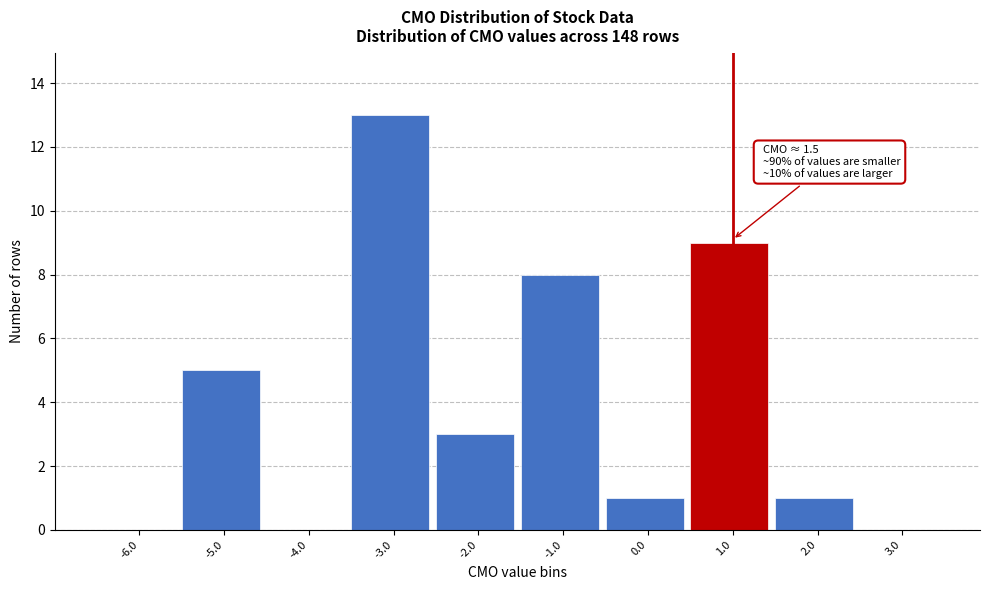

Reading left to right, list all the values displayed in this chart.

-6.0=0	-5.0=5	-4.0=0	-3.0=13	-2.0=3	-1.0=8	0.0=1	1.0=9	2.0=1	3.0=0